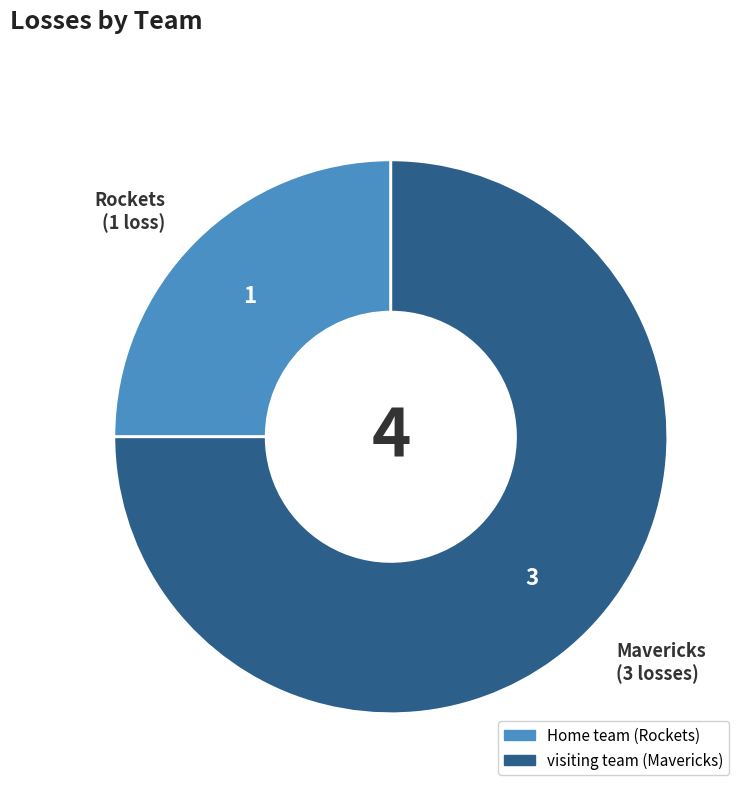

What is the largest slice in the pie chart?

visiting team